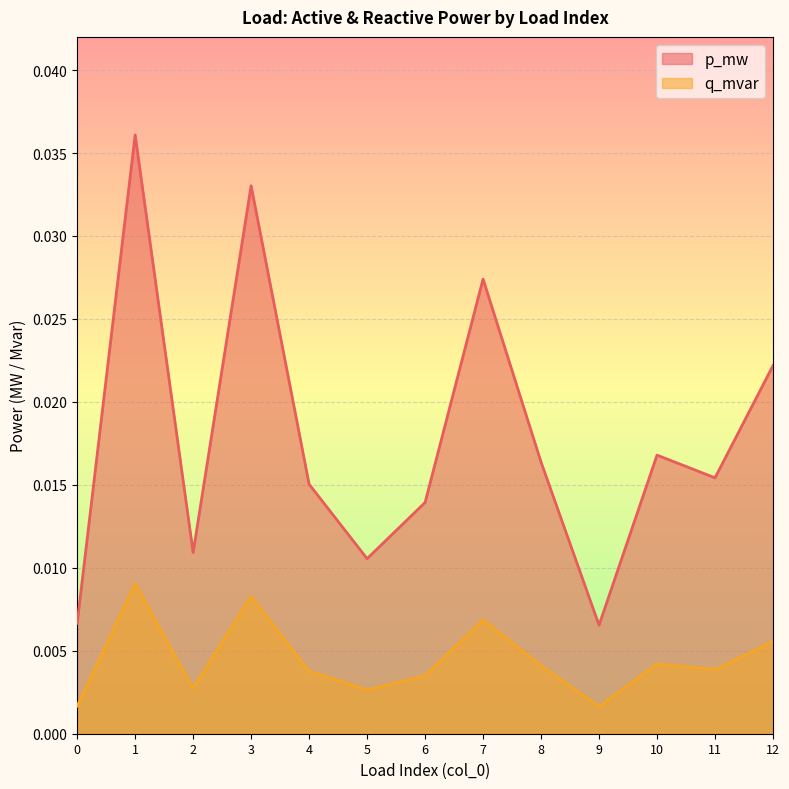

Which series has the largest total across all categories?

p_mw